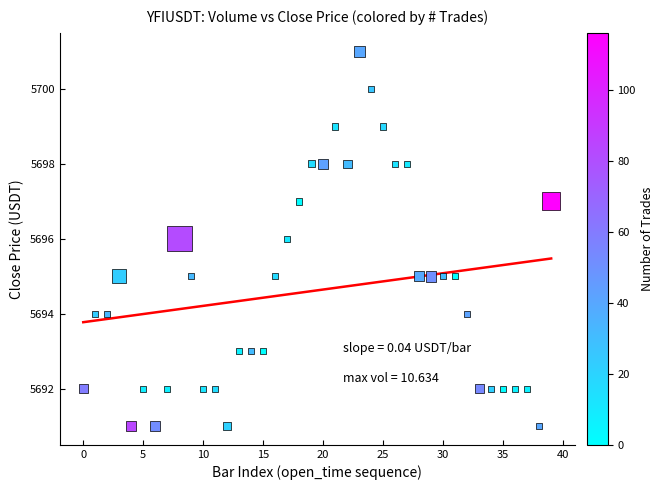

What is the range of Y values (max minus min)?

10